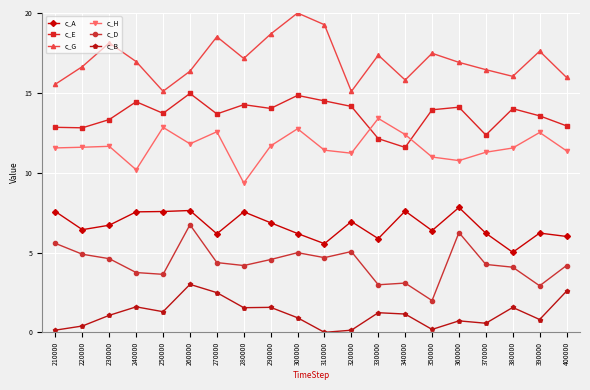

Which category has the lowest value in the c_E series?

340000